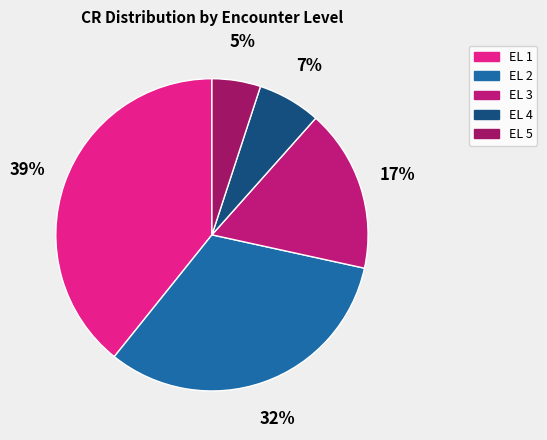

Count the number of slices in the pie.

5